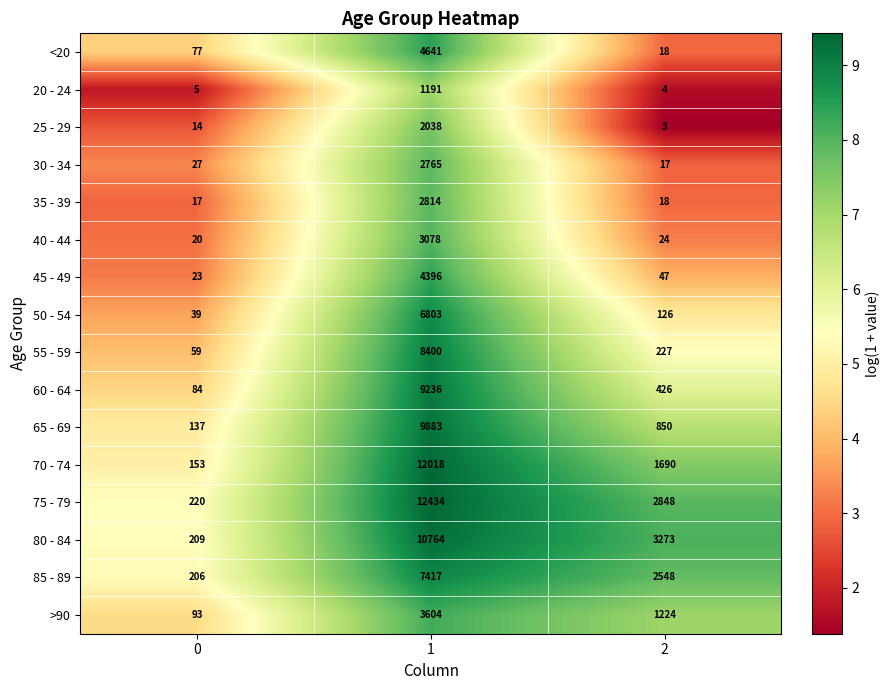

At which category is the sum across all series the highest?

1